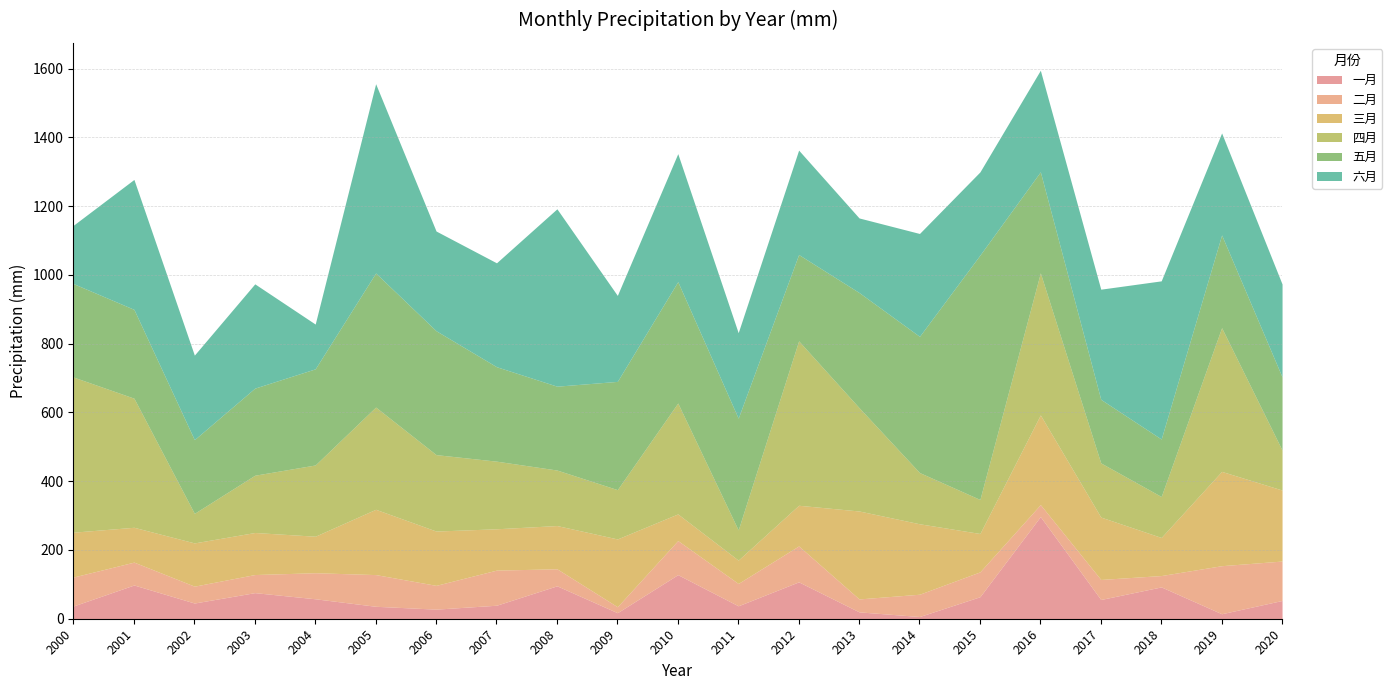

At how many categories does at least one series exceed 346?

12